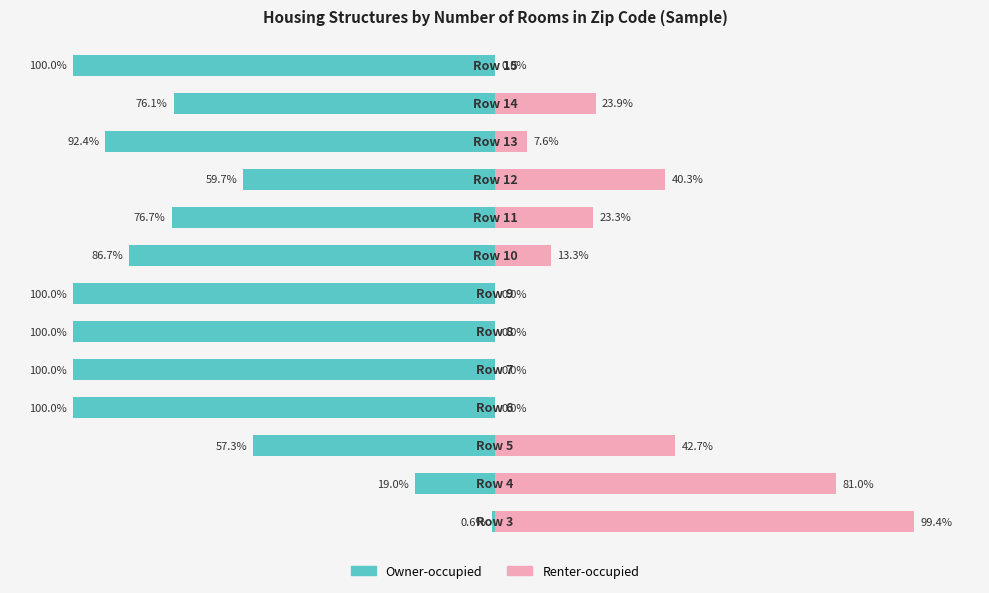

The value of Renter-occupied at 7 is 4.9. True or false?

False